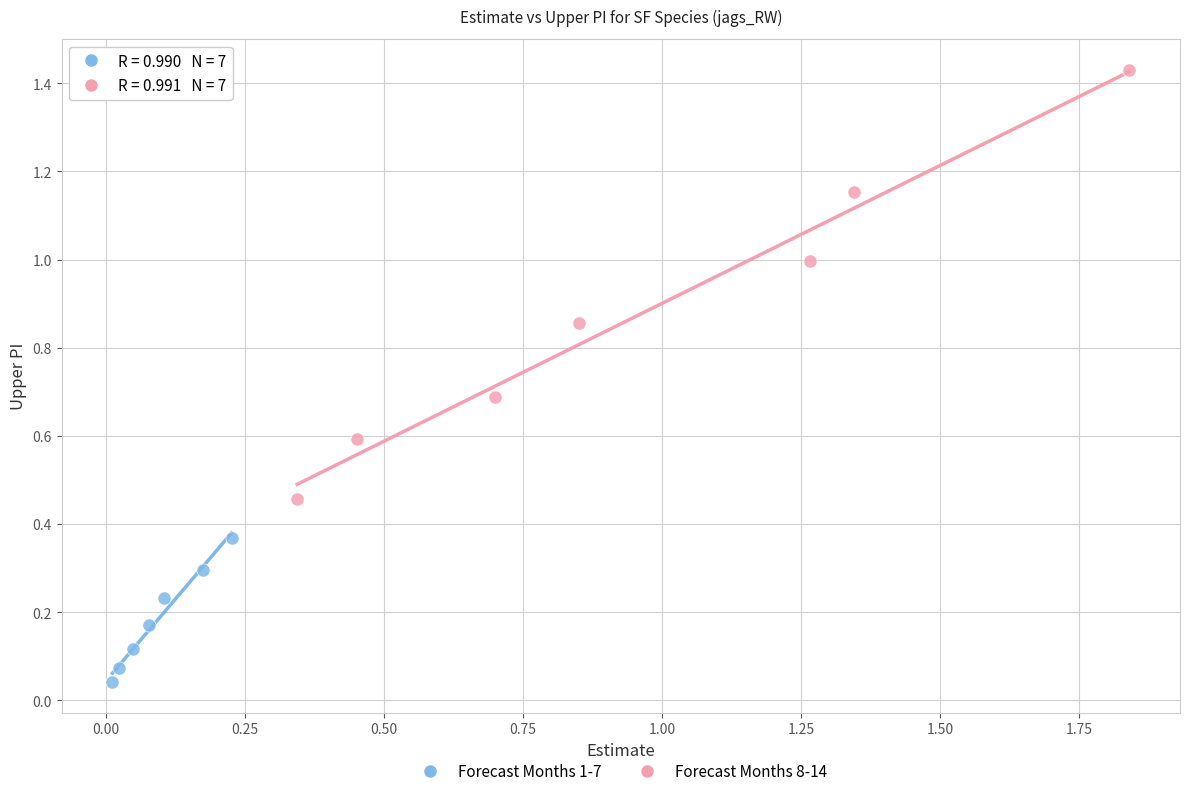

Which series contains the lowest Y value?

Forecast Months 1-7